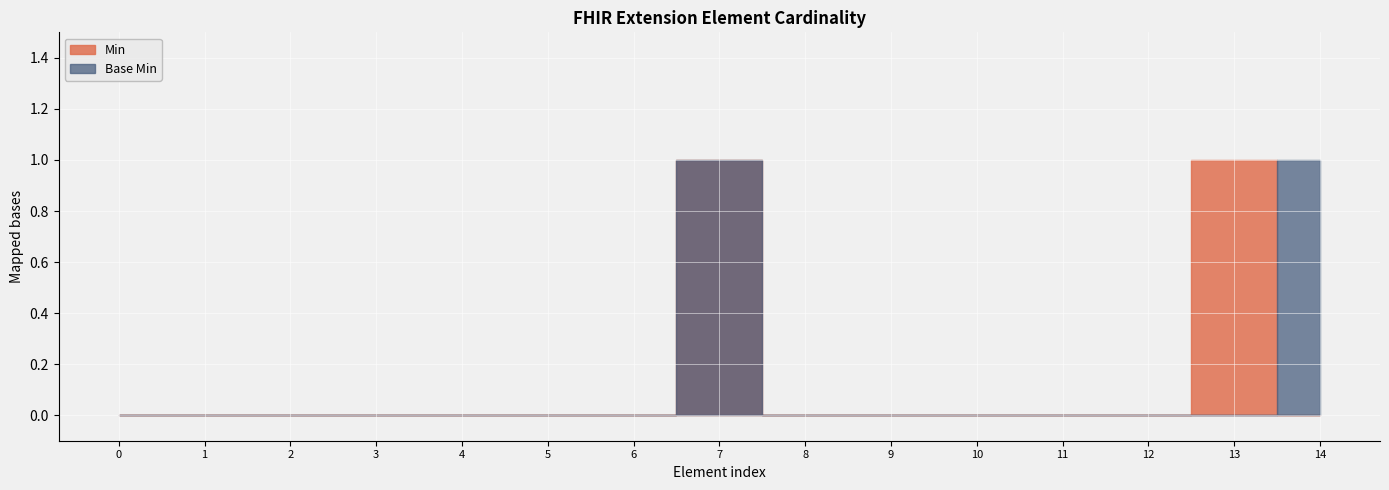

What is the sum of all Base Min values?

2